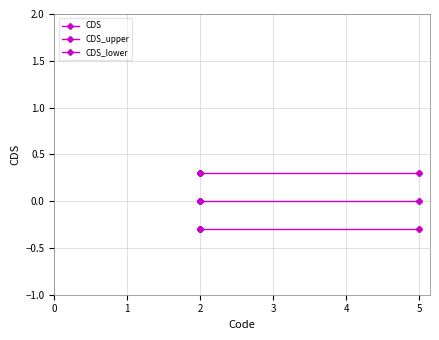

True or false: CDS_upper has more than 0 interior local peaks.

False